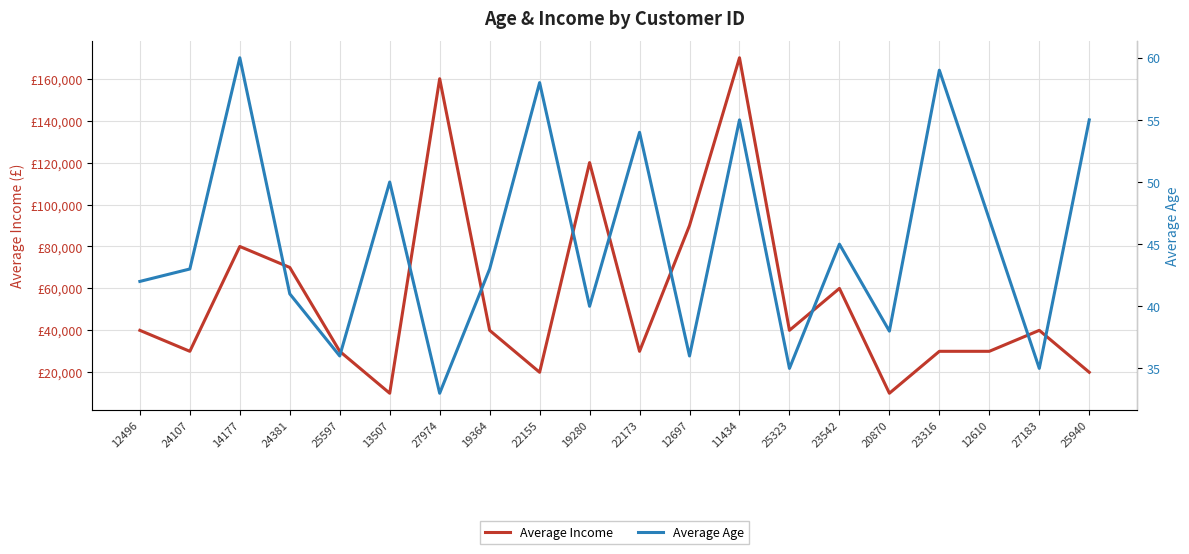

What is the total value across all series at 19280?

120040